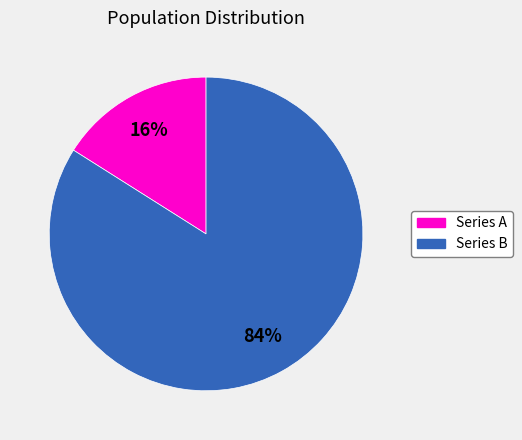

Is there a majority slice in this chart?

Yes